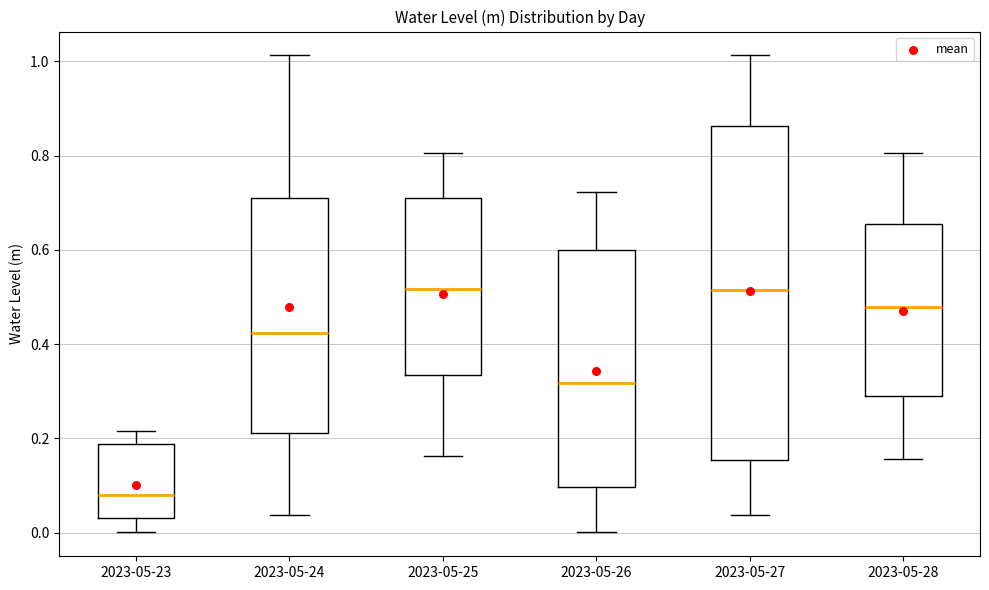

Reading left to right, transcribe this box plot: for each box, give where its median line is, the range the box spans, and where its two whiskers end, as read against the y-axis. The values are not printed on the chart, so give them approximately, as read against the axis.

2023-05-23: median 0.08, box 0.04 to 0.18, whiskers 0.00 to 0.22
2023-05-24: median 0.42, box 0.22 to 0.70, whiskers 0.04 to 1.02
2023-05-25: median 0.52, box 0.34 to 0.72, whiskers 0.16 to 0.80
2023-05-26: median 0.32, box 0.10 to 0.60, whiskers 0.00 to 0.72
2023-05-27: median 0.52, box 0.16 to 0.86, whiskers 0.04 to 1.02
2023-05-28: median 0.48, box 0.28 to 0.66, whiskers 0.16 to 0.80